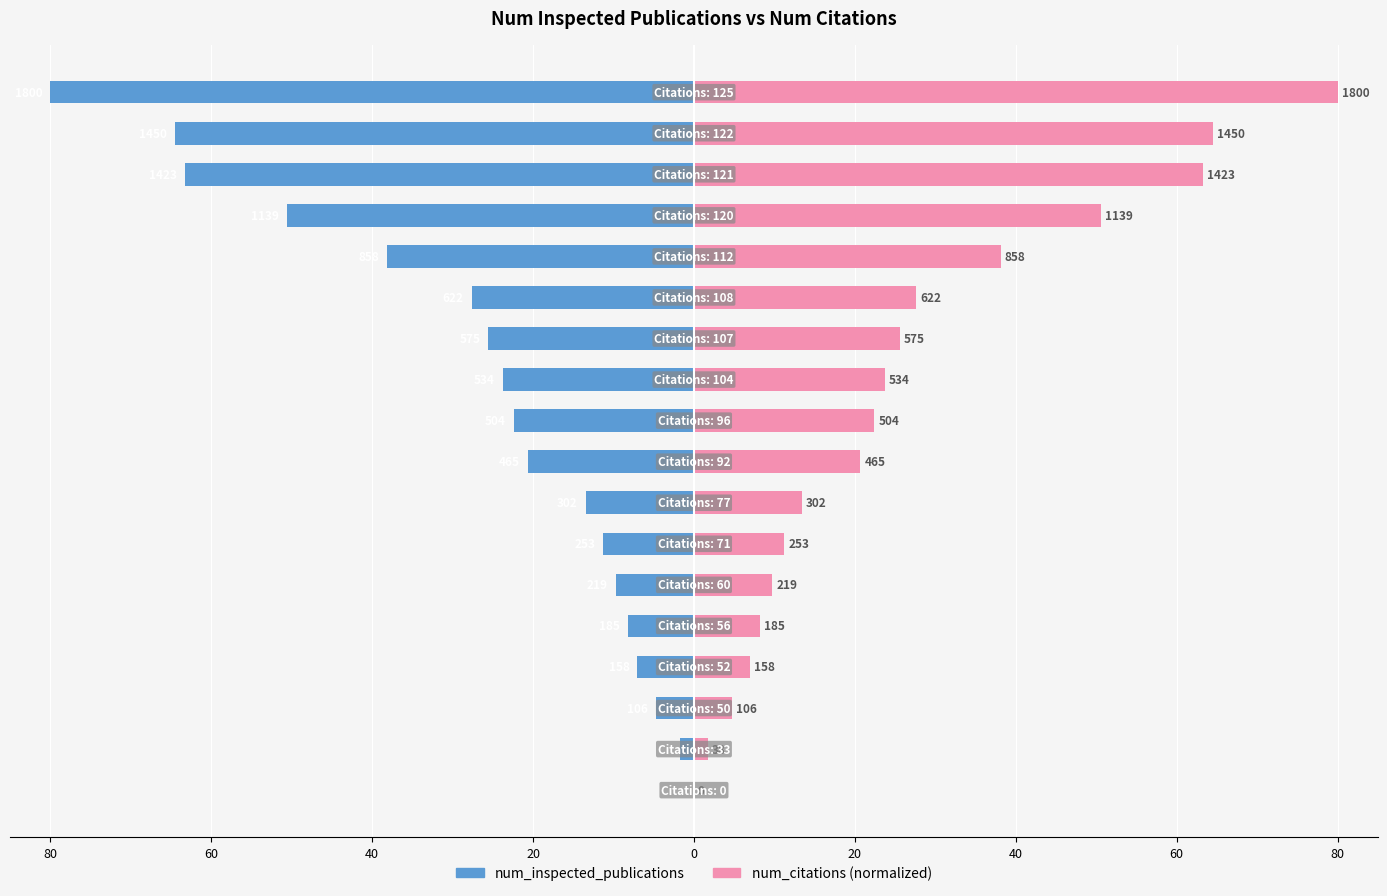

How many bars are there in total?

36